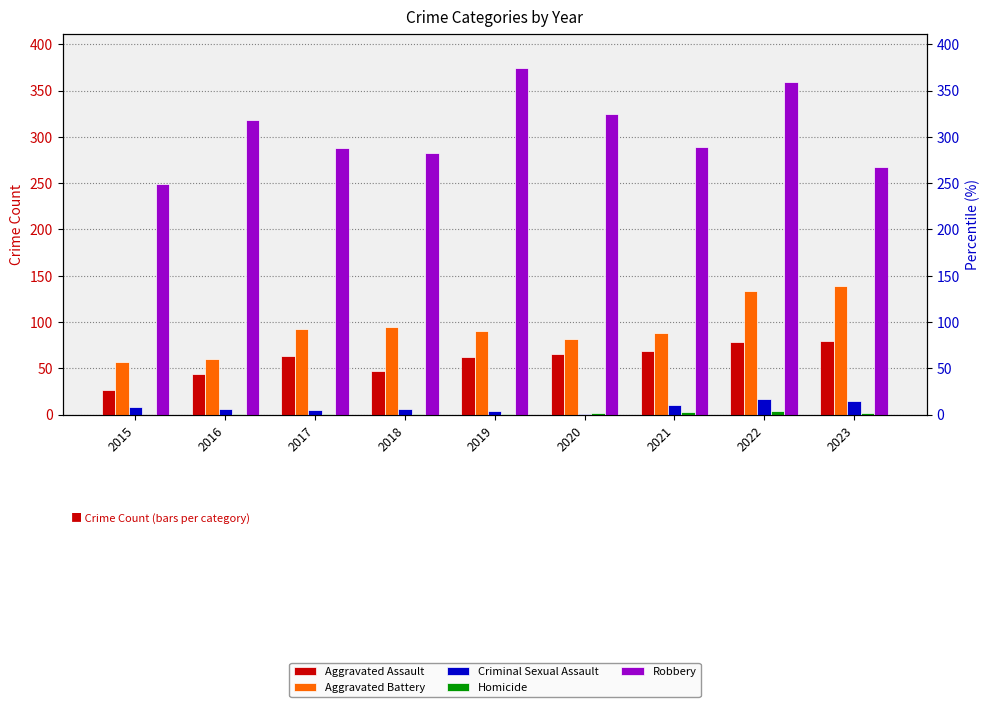

What is the lowest value of the Criminal Sexual Assault series?

1